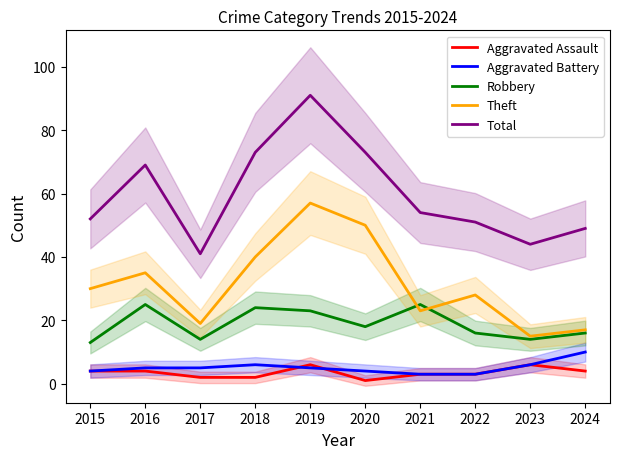

Where is Robbery nearest to the value 19?

2020